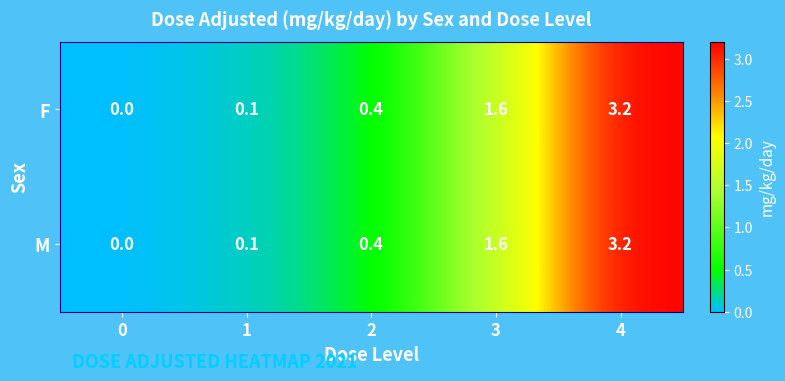

At which category is the sum across all series the highest?

4